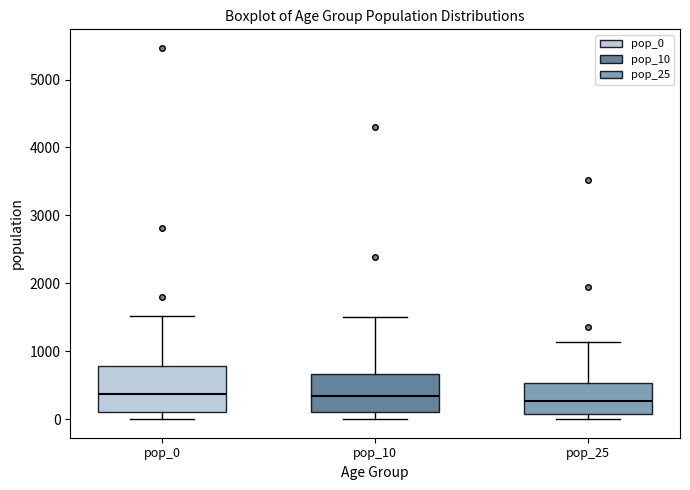

Reading left to right, transcribe this box plot: for each box, give where its median line is, the range the box spans, and where its two whiskers end, as read against the y-axis. The values are not printed on the chart, so give them approximately, as read against the axis.

pop_0: median 400, box 100 to 800, whiskers 0 to 1500
pop_10: median 300, box 100 to 700, whiskers 0 to 1500
pop_25: median 300, box 100 to 500, whiskers 0 to 1100